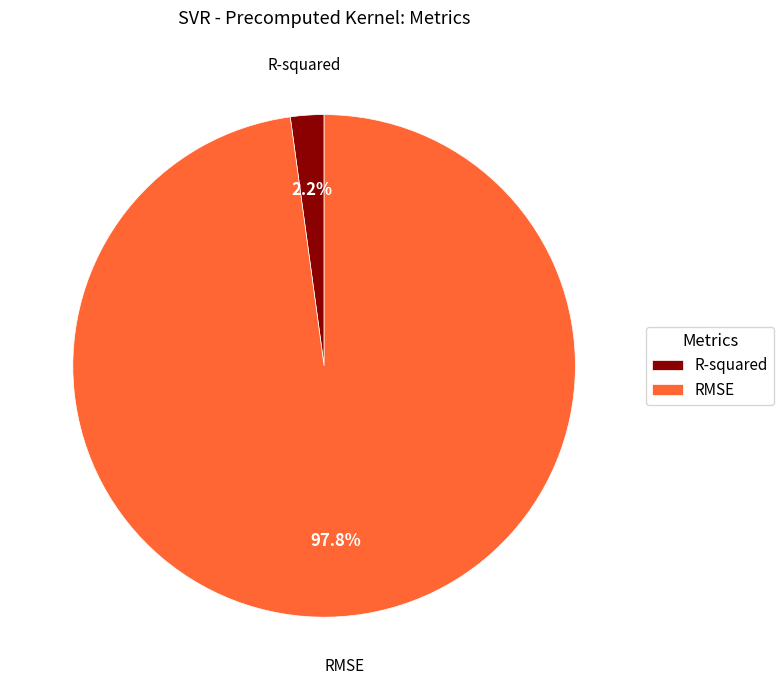

How many segments does this pie chart have?

2